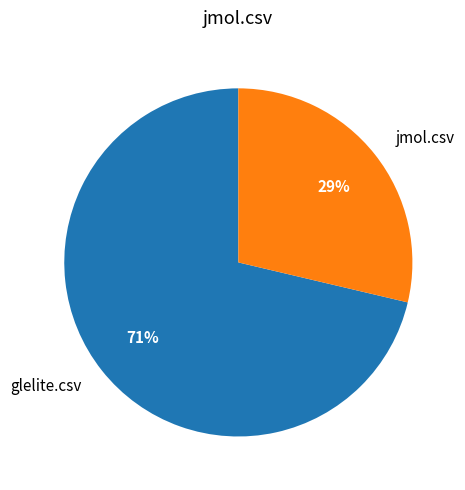

Count the number of slices in the pie.

2